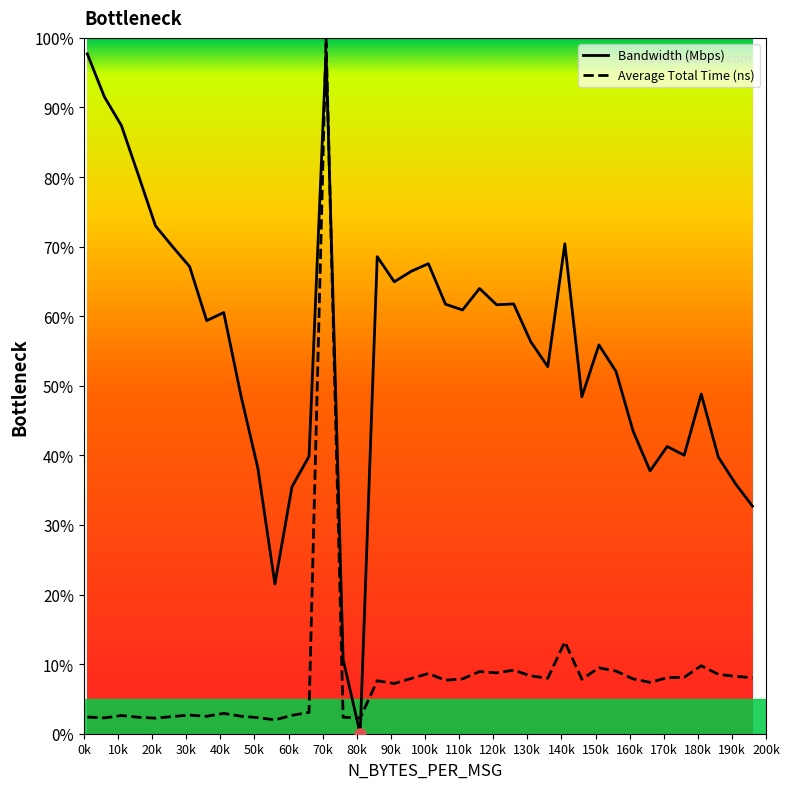

At how many categories does at least one series exceed 3?

39